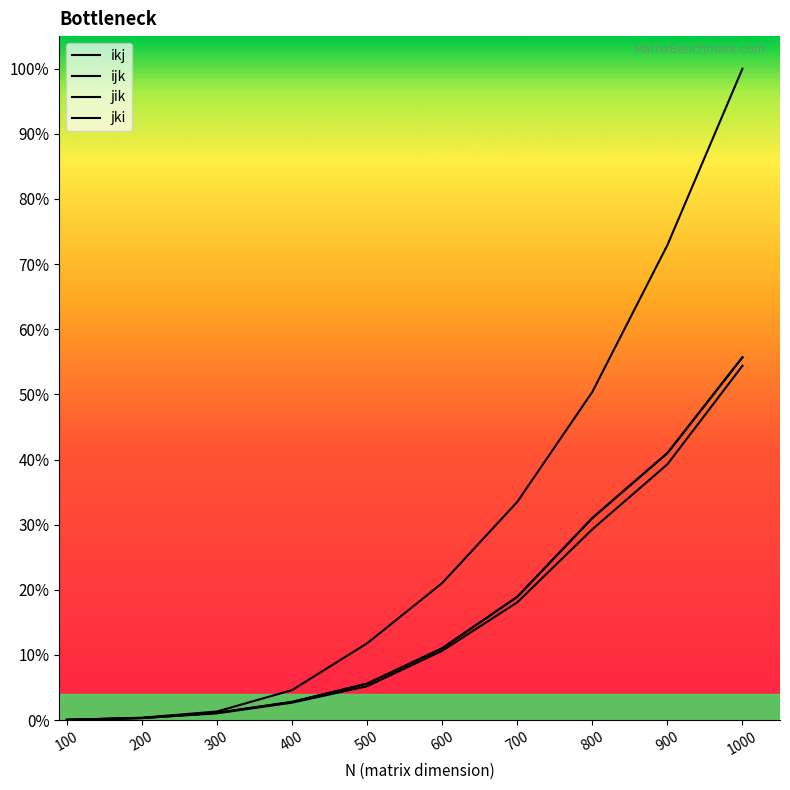

Does the chart display data point markers on the line(s)?

No